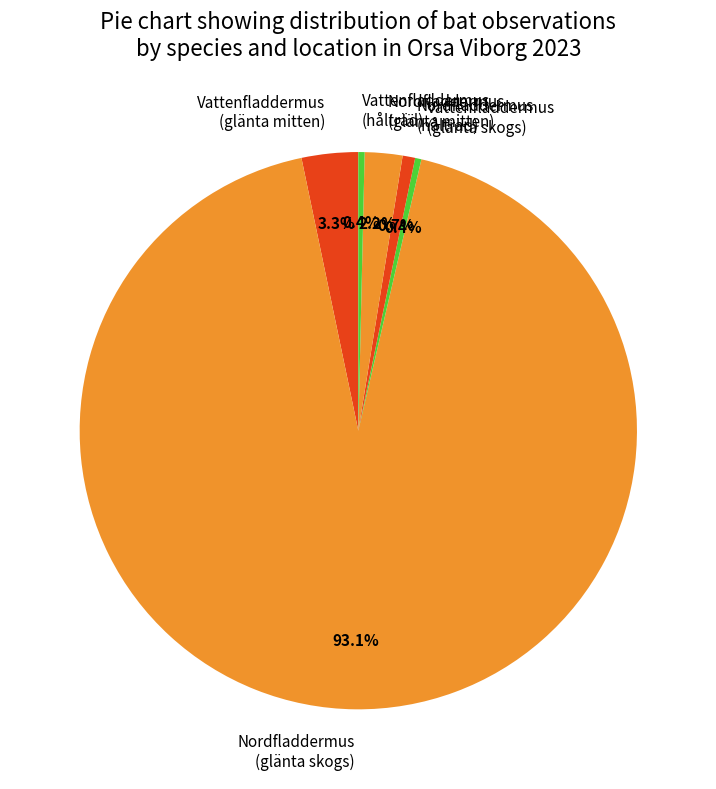

How many segments does this pie chart have?

6